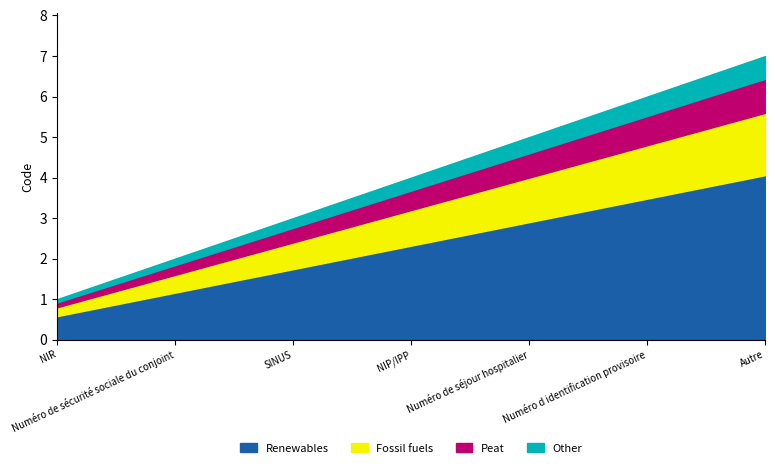

What is the label of the 2nd point from the left?

Numéro de sécurité sociale du conjoint